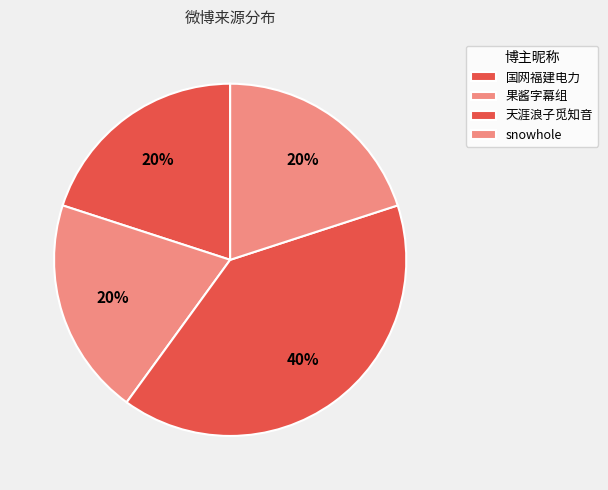

True or false: 国网福建电力 accounts for 33% of the total.

False